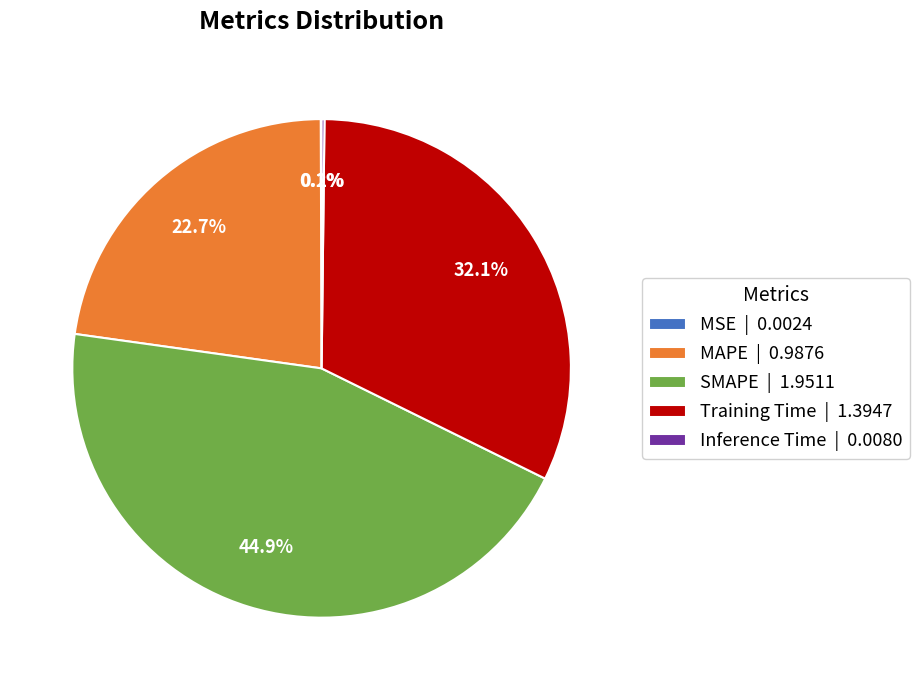

Combined, do MAPE | 0.9876 and SMAPE | 1.9511 account for over 50%?

Yes